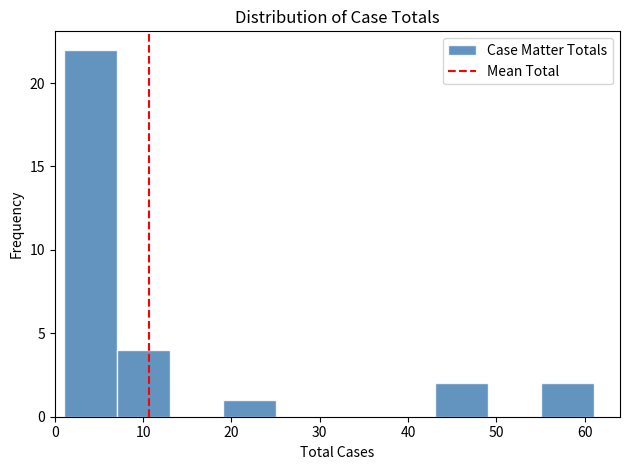

Reading left to right, transcribe this chart: for each bar, give the range it covers on the x-axis and its height. The values are not printed on the chart, so give them approximately, as read against the axis.

1 to 7: 22
7 to 13: 4
13 to 19: 0
19 to 25: 1
25 to 31: 0
31 to 37: 0
37 to 43: 0
43 to 49: 2
49 to 55: 0
55 to 61: 2